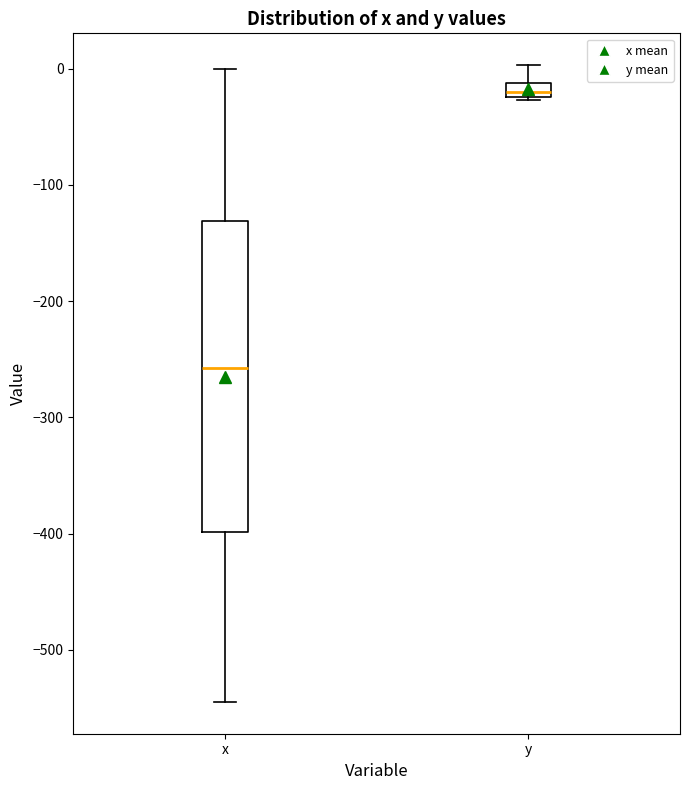

Comparing the boxes themselves (not the whiskers), which one is the tallest?

x